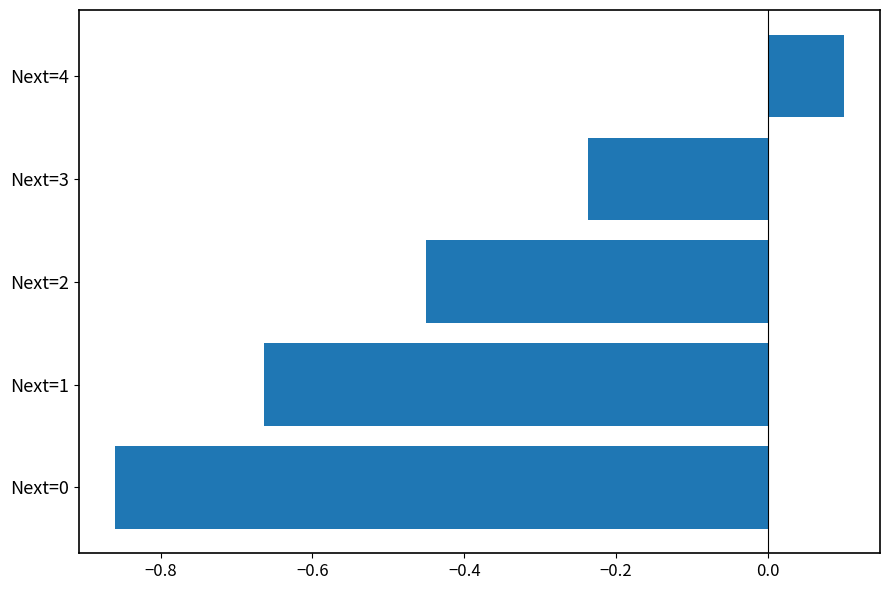

What is the change in value from Next=2 to Next=4?

+0.6